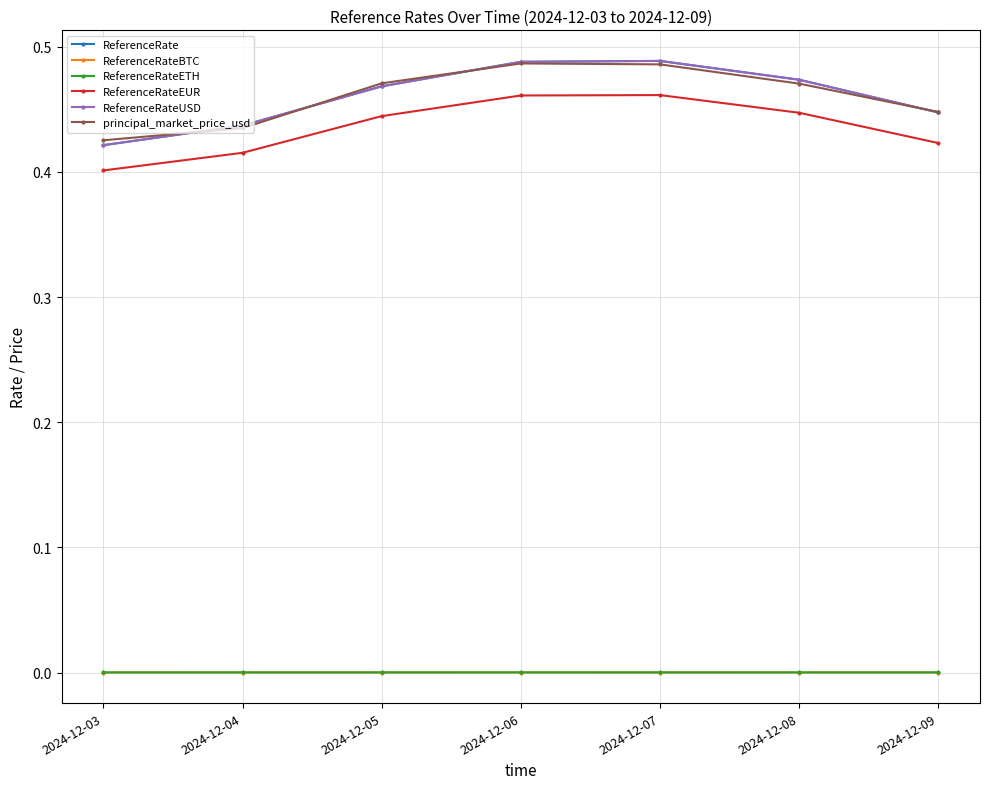

Does the chart have visible grid lines?

Yes